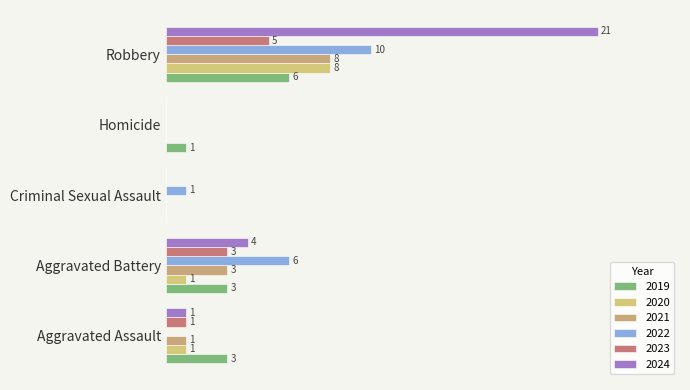

Are the bars horizontal?

Yes